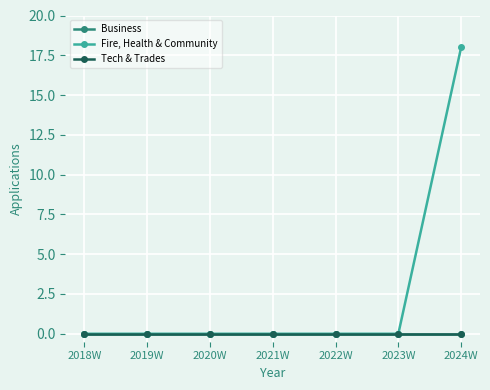

Reading right to left, transcribe all the data shown in this chart.

Business: 2024W=0	2023W=0	2022W=0	2021W=0	2020W=0	2019W=0	2018W=0
Fire, Health & Community: 2024W=18	2023W=0	2022W=0	2021W=0	2020W=0	2019W=0	2018W=0
Tech & Trades: 2024W=0	2023W=0	2022W=0	2021W=0	2020W=0	2019W=0	2018W=0